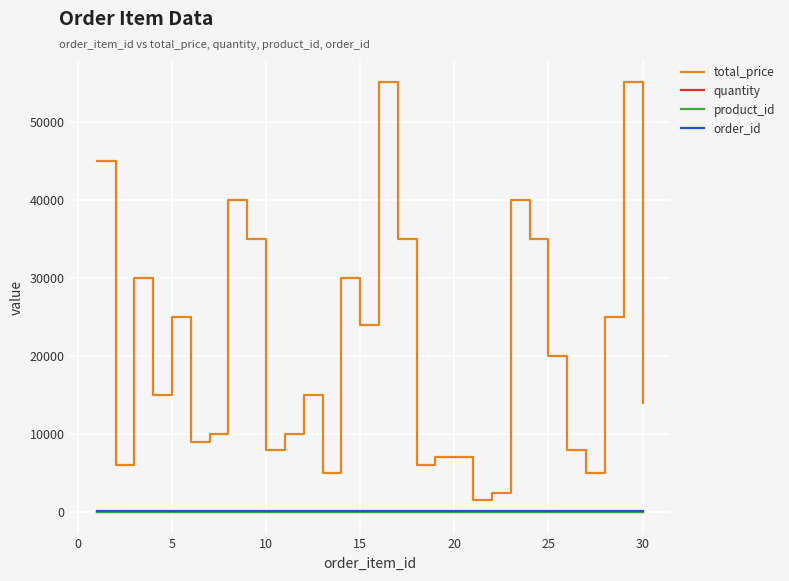

Does the chart have visible grid lines?

Yes